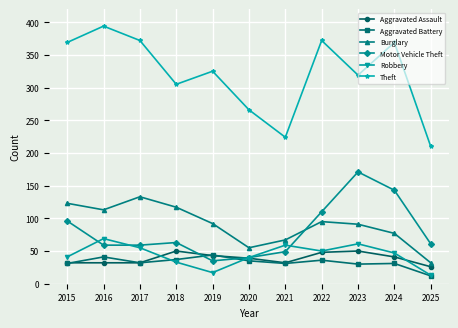

List the series in order of their peak value, highest first.

Theft, Motor Vehicle Theft, Burglary, Robbery, Aggravated Assault, Aggravated Battery